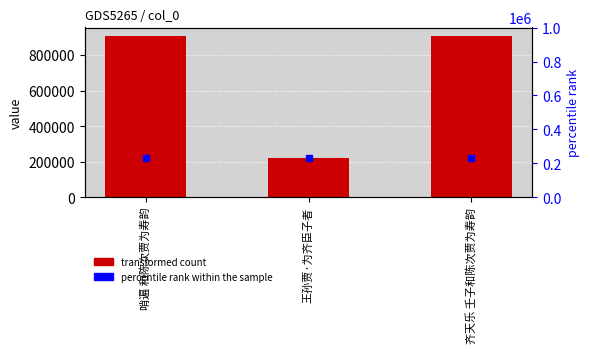

What is the change in value from 哨遍 和陈次贾为寿韵 to 齐天乐 壬子和陈次贾为寿韵?

-57